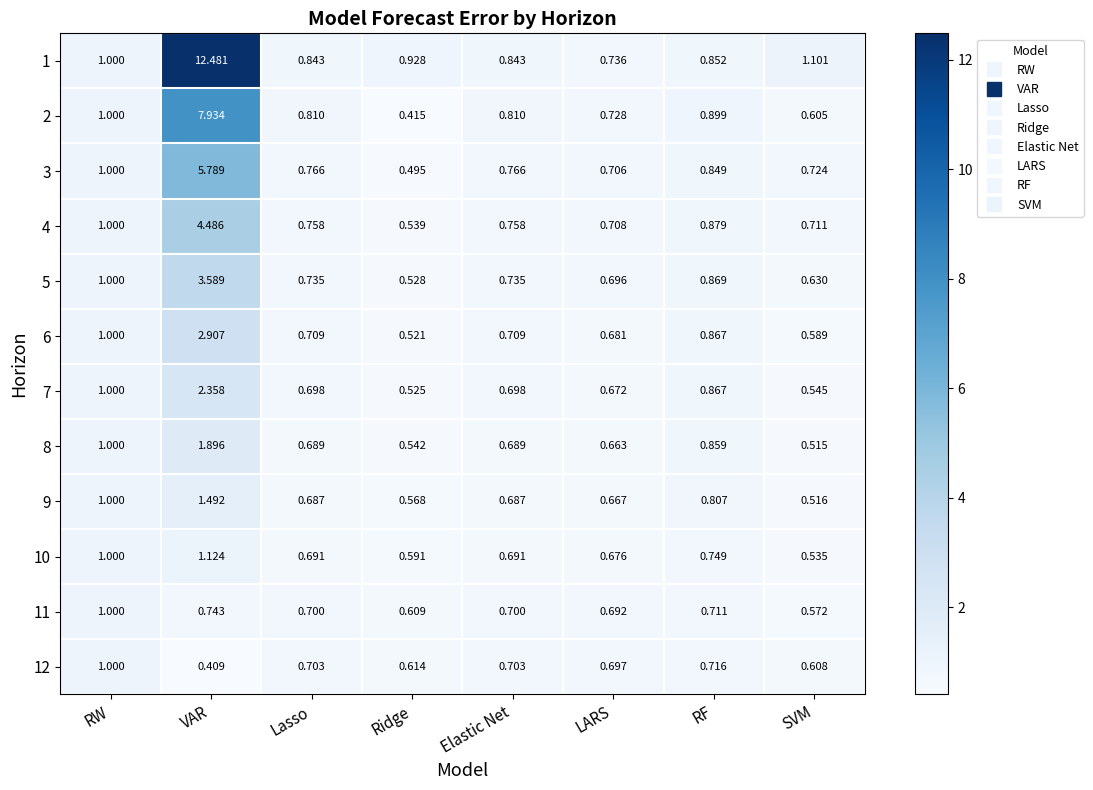

What is the greatest value displayed?

12.5